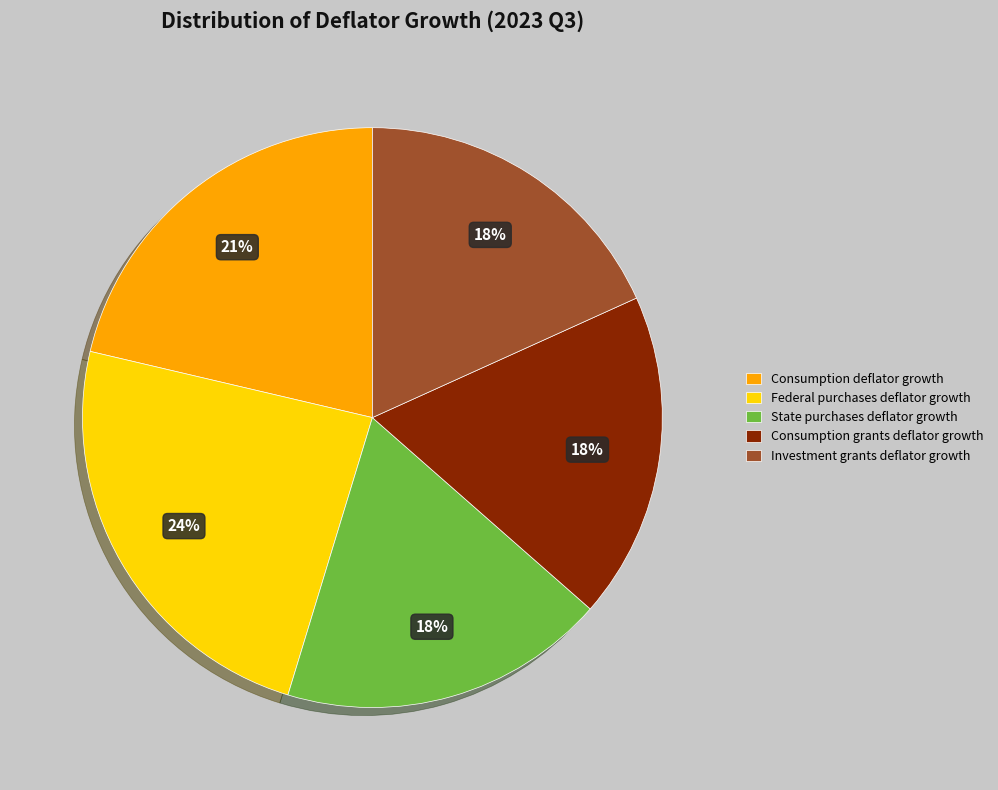

Is the sum of Federal purchases deflator growth and Investment grants deflator growth greater than half?

No